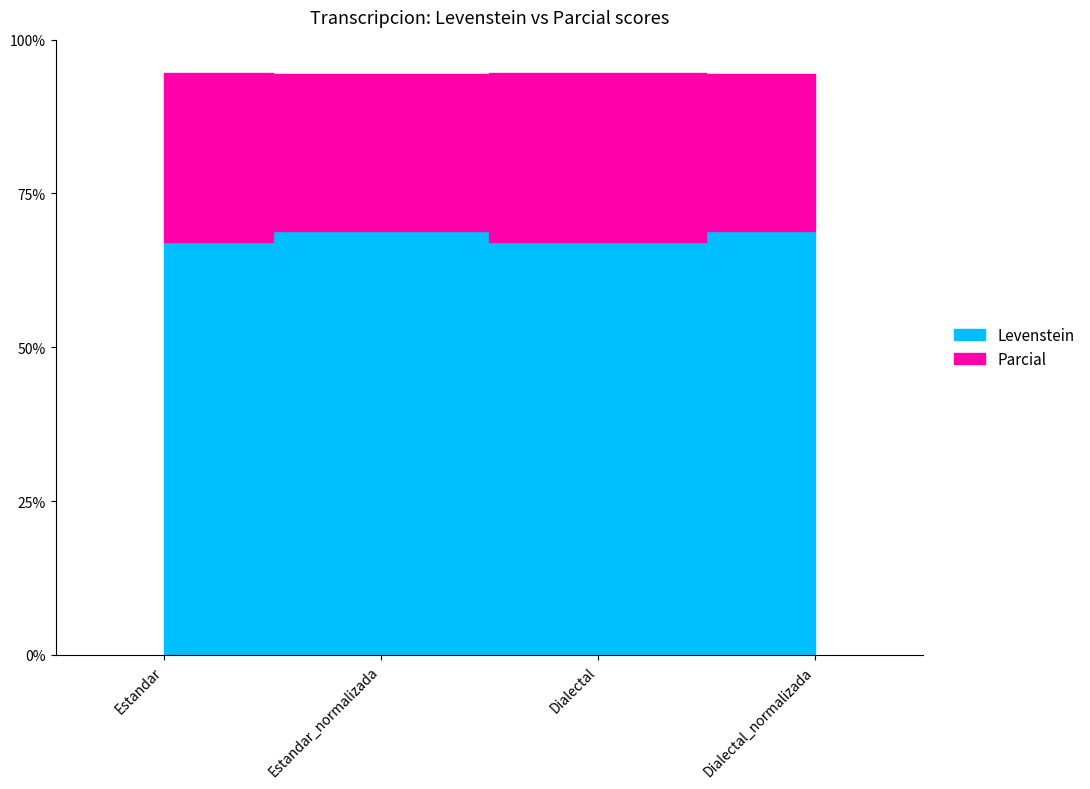

True or false: Parcial and Levenstein cross at least once.

False